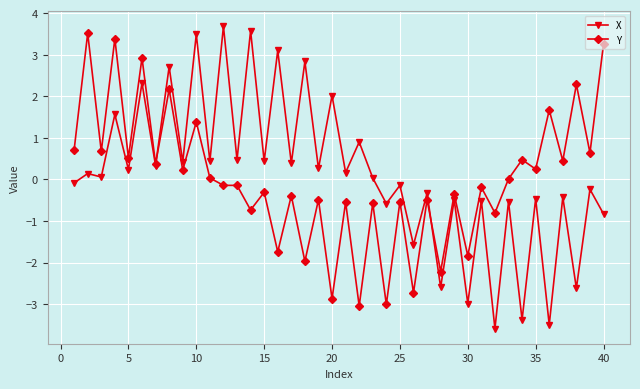

What is the highest value of the X series?

3.7